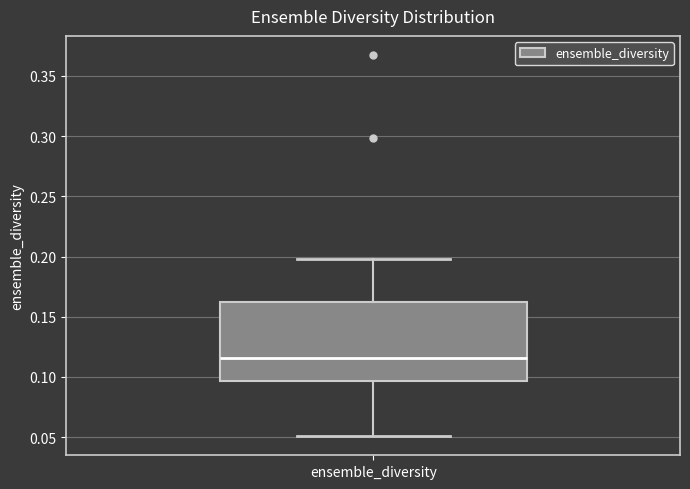

Read this box plot against the y-axis: the position of the median line, the range covered by the box, and the ends of both whiskers. The values are not printed on the chart, so give them approximately, as read against the axis.

median 0.115, box 0.095 to 0.160, whiskers 0.050 to 0.200